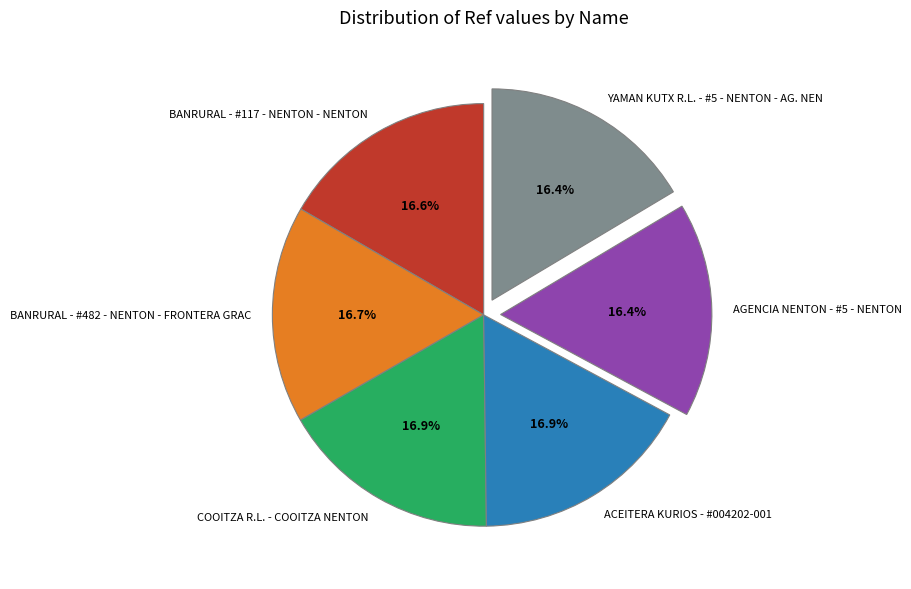

To the nearest percent, what is the combined percentage of AGENCIA NENTON - #5 - NENTON and YAMAN KUTX R.L. - #5 - NENTON - AG. NEN?

33%